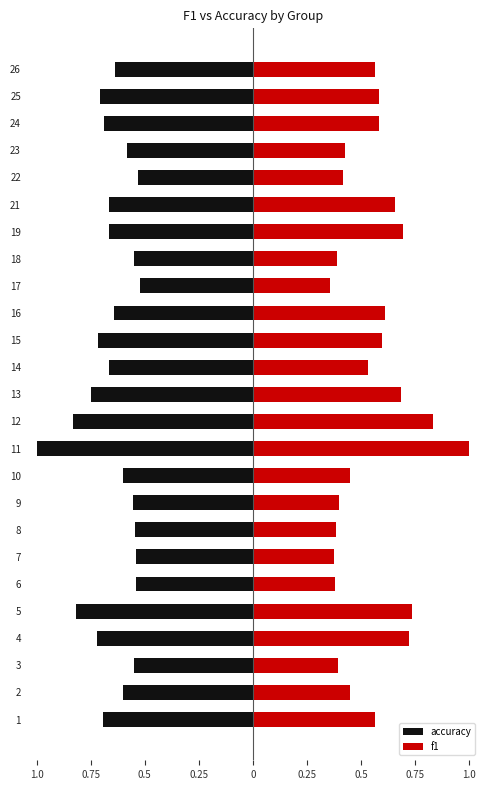

What is the sum of all f1 values?

13.8